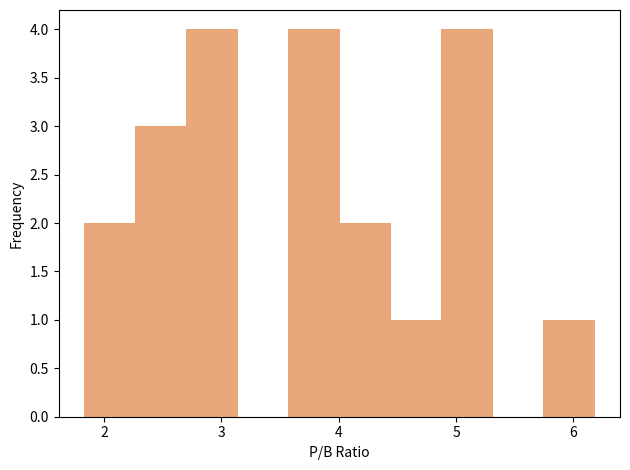

How tall is the bar that spans 3.6 to 4.0 on the x-axis? Neither the bar edges nor the heights are printed on the chart, so give them approximately, as read against the axes.

4